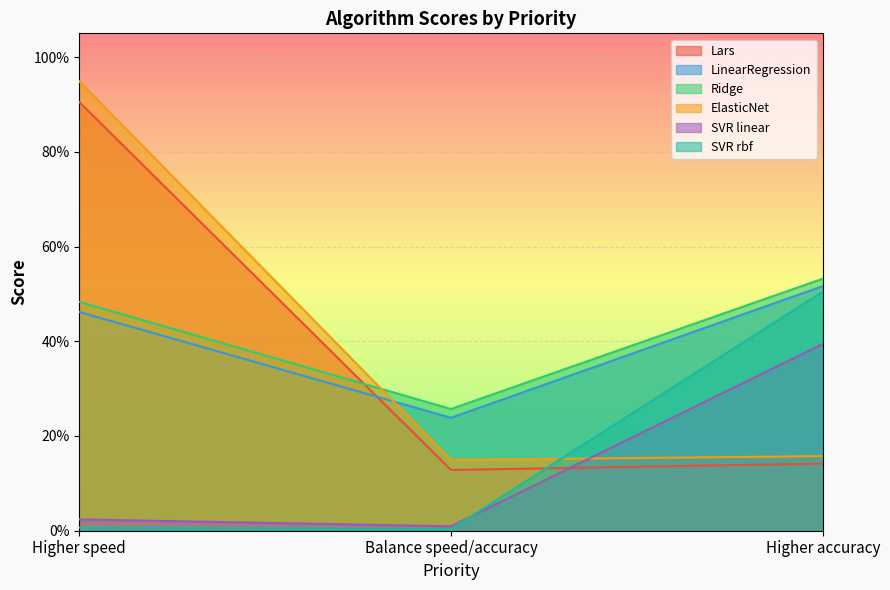

What is the value of the Ridge point at the 3rd from the left?

0.5